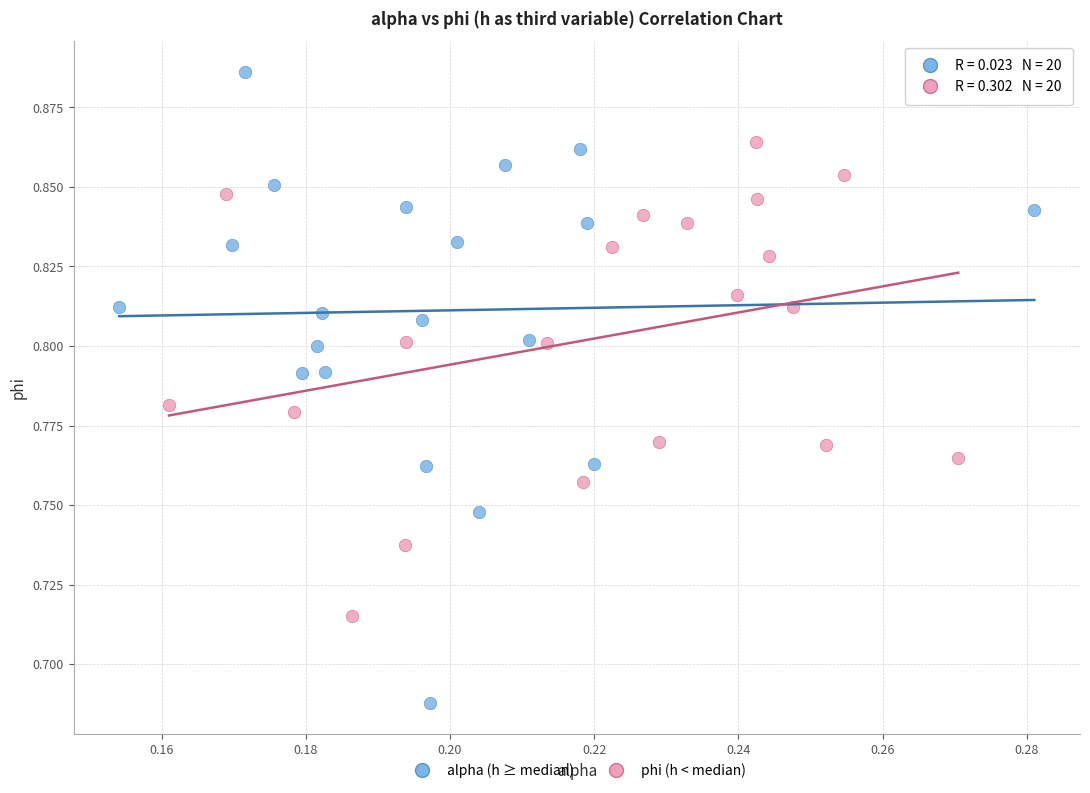

Which series reaches the minimum Y coordinate?

alpha (h ≥ median)